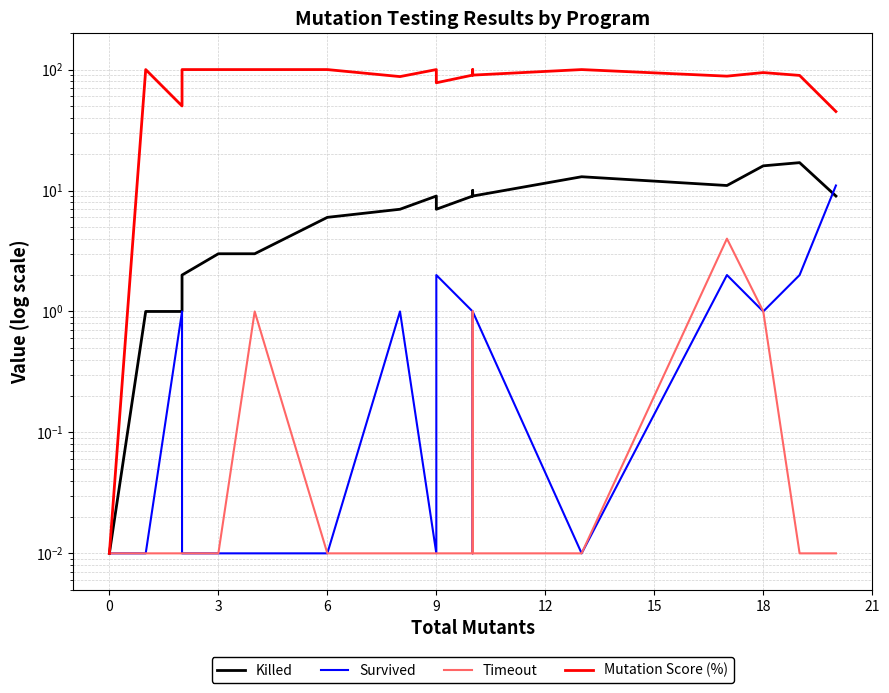

Which series has the largest range (max minus min)?

Mutation Score (%)